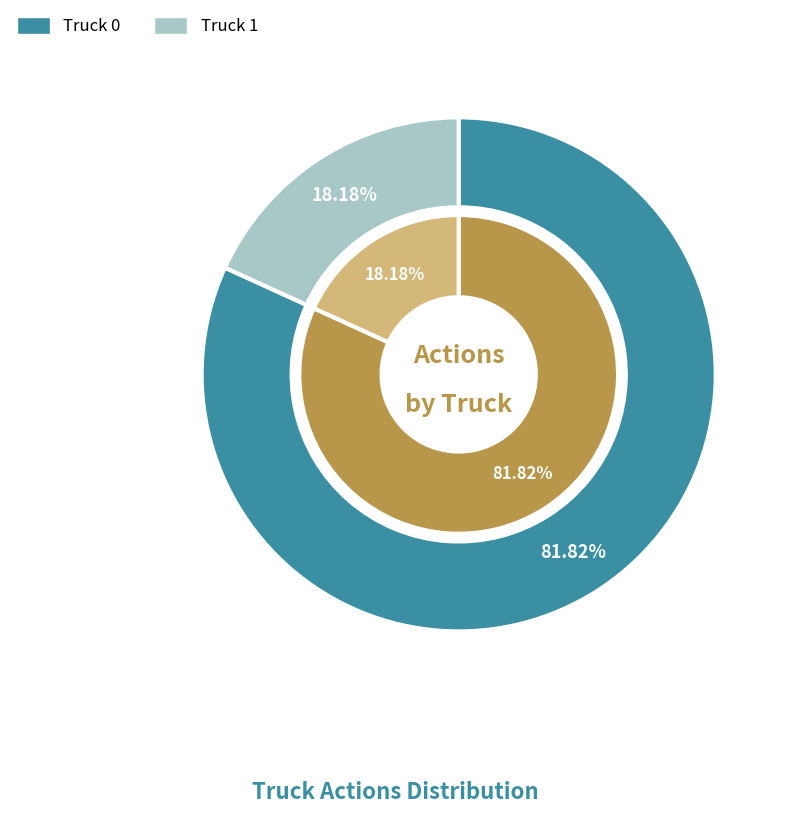

To the nearest percent, what is the average slice percentage?

50%